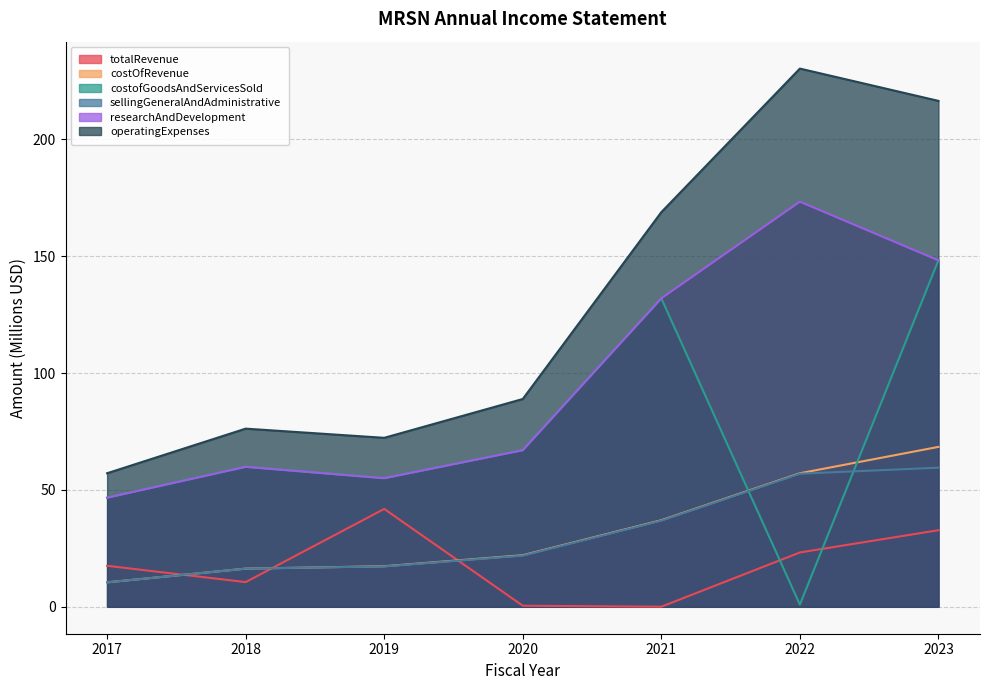

Which label corresponds to the largest value in the chart?

2022